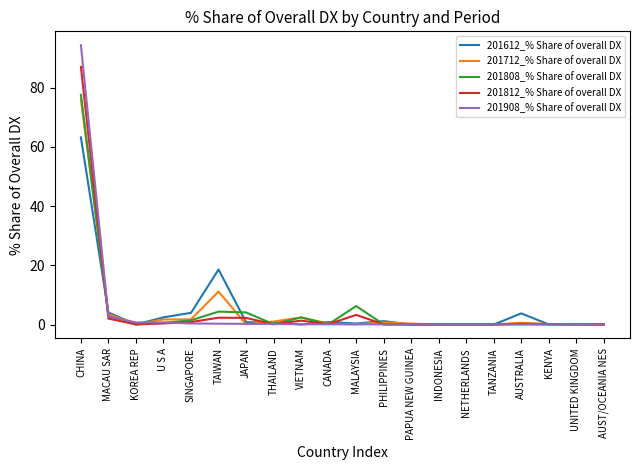

In 201808_% Share of overall DX, how many points are higher than both neighbors (excluding endpoints)?

5